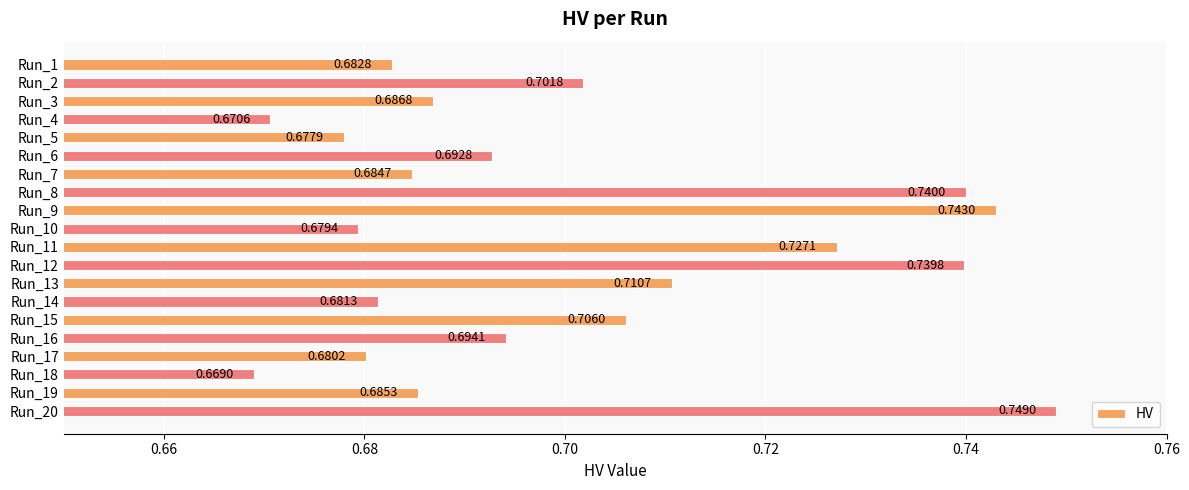

Between Run_7 and Run_15, which is larger?

Run_15